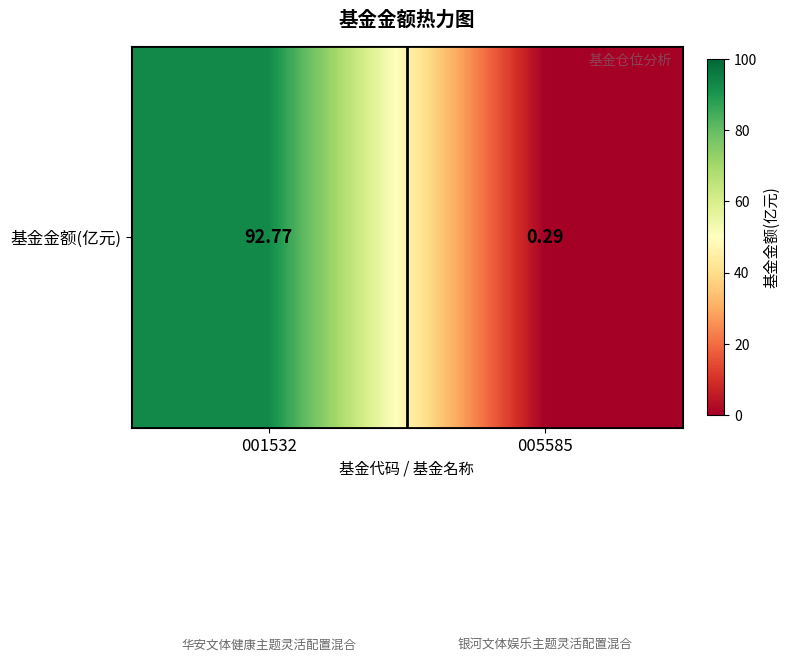

Is it true that the value at 001532 is 163.2?

False